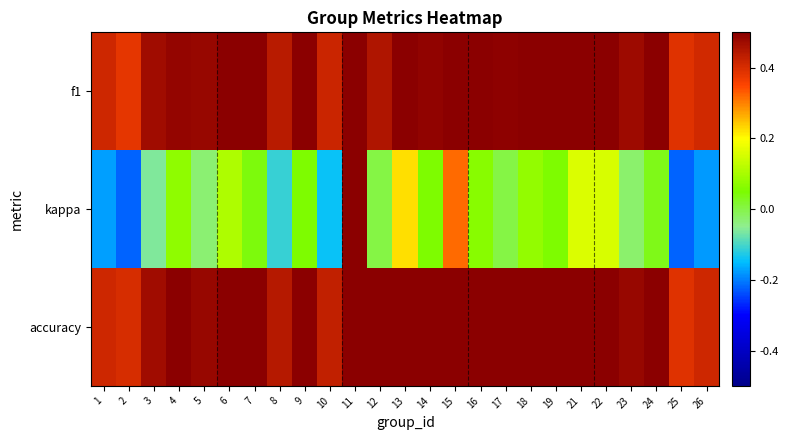

Reading left to right, extract all data points from this chart.

f1: 1=0.4	2=0.4	3=0.5	4=0.5	5=0.5	6=0.5	7=0.5	8=0.4	9=0.5	10=0.4	11=0.9	12=0.5	13=0.6	14=0.5	15=0.7	16=0.5	17=0.5	18=0.5	19=0.5	21=0.6	22=0.5	23=0.5	24=0.5	25=0.4	26=0.4
kappa: 1=-0.2	2=-0.2	3=-0.1	4=0.1	5=-0.0	6=0.1	7=0.0	8=-0.1	9=0.1	10=-0.1	11=0.8	12=0.0	13=0.2	14=0.1	15=0.3	16=0.1	17=0.0	18=0.1	19=0.1	21=0.2	22=0.2	23=-0.0	24=0.0	25=-0.2	26=-0.2
accuracy: 1=0.4	2=0.4	3=0.5	4=0.5	5=0.5	6=0.6	7=0.5	8=0.4	9=0.5	10=0.4	11=0.9	12=0.5	13=0.6	14=0.5	15=0.7	16=0.5	17=0.5	18=0.5	19=0.5	21=0.6	22=0.6	23=0.5	24=0.5	25=0.4	26=0.4